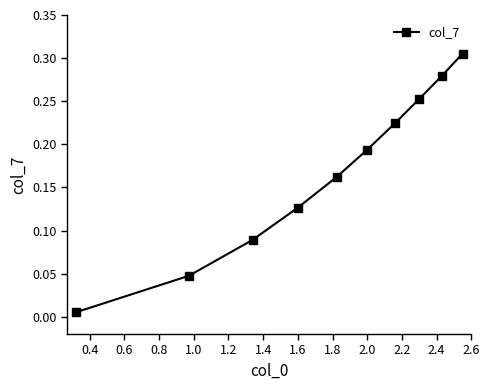

What is the sum of all values?

1.7